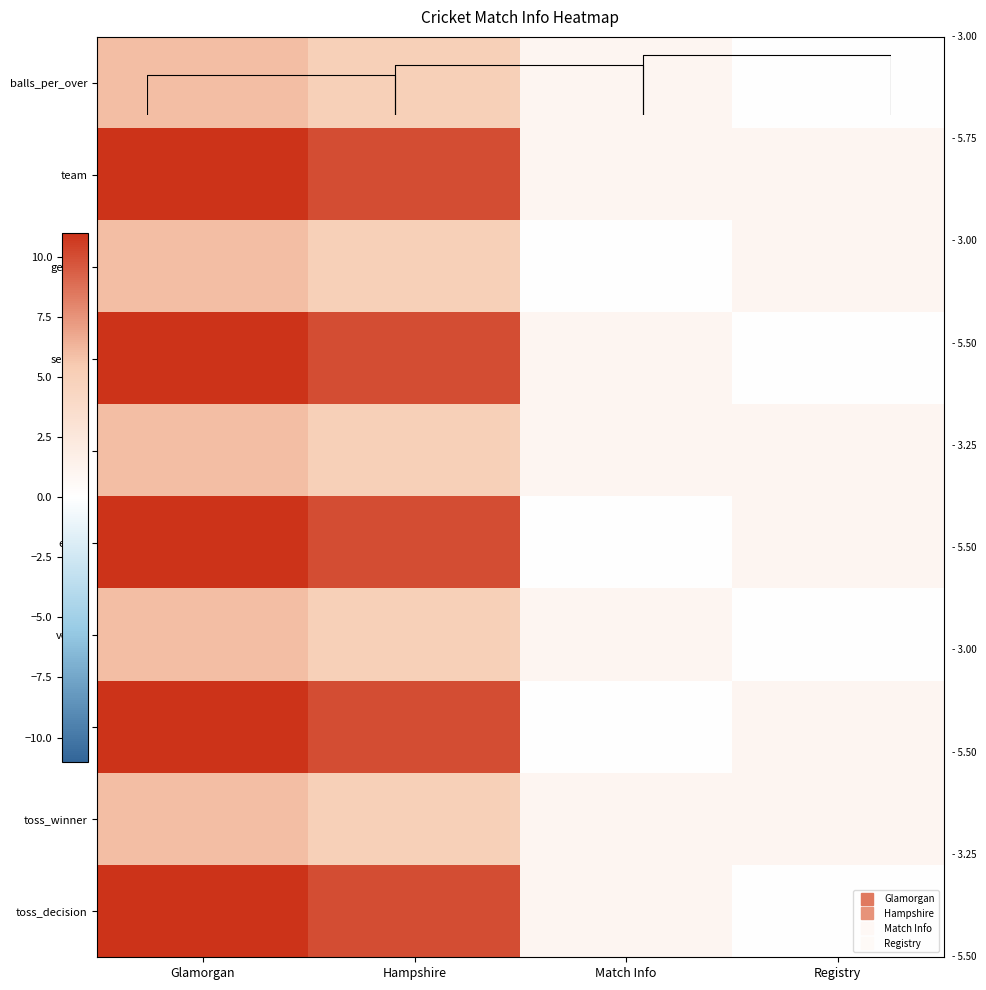

True or false: team has a value of 4 at Hampshire.

False